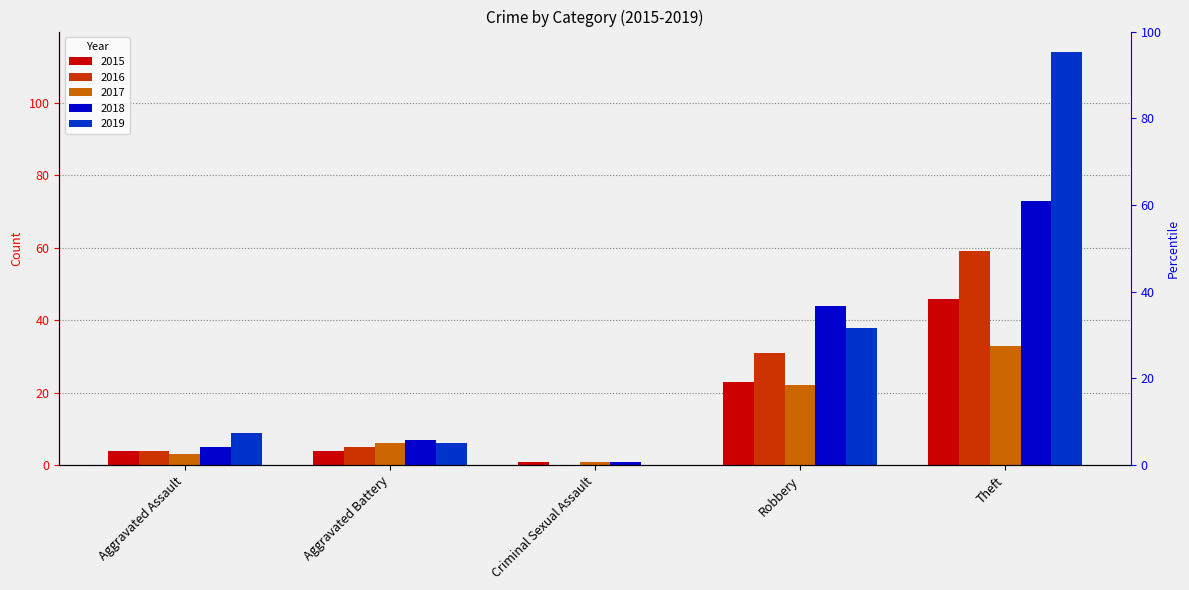

What are all the series names shown in the legend?

2015, 2016, 2017, 2018, 2019